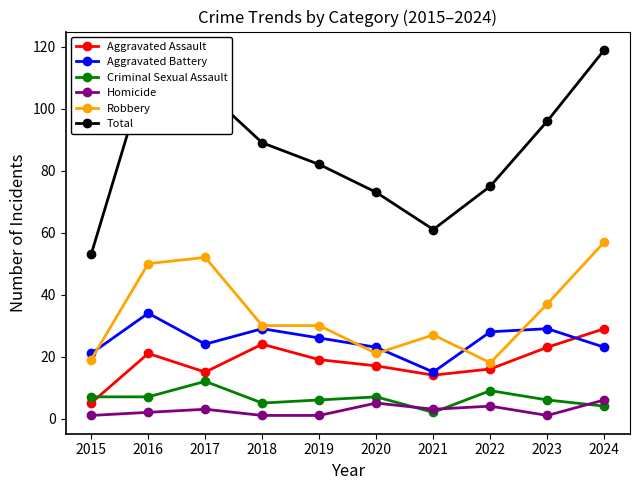

Is this an area chart (filled region under the line)?

No